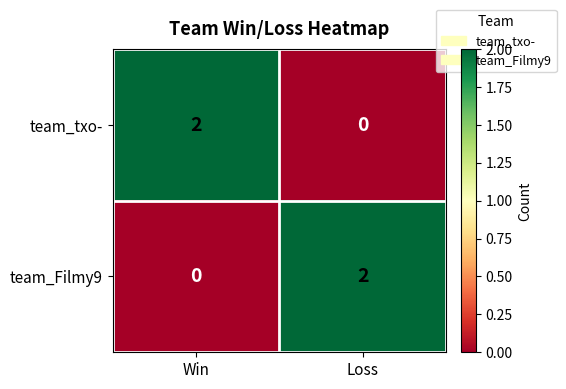

At which label is team_Filmy9 closest to 1?

Win